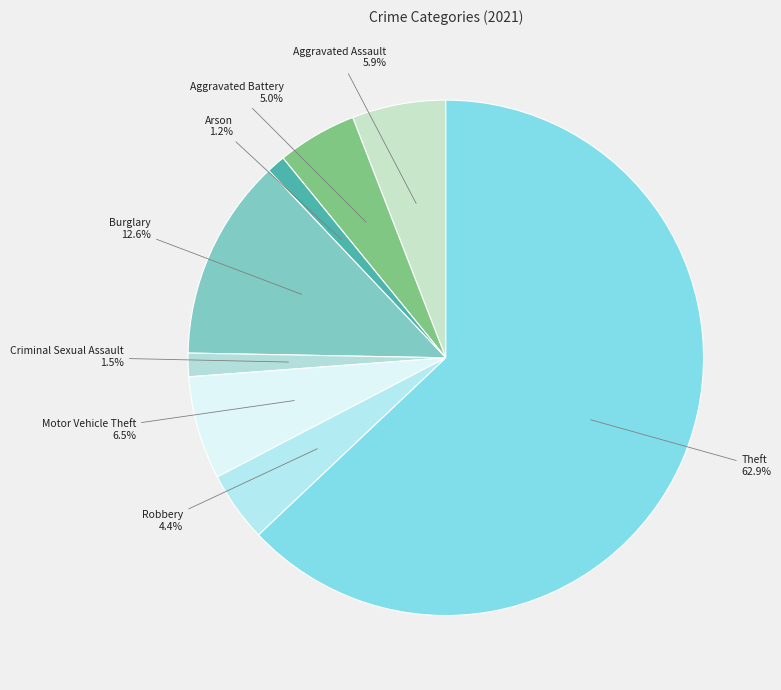

Which category has the biggest portion of the pie?

Theft